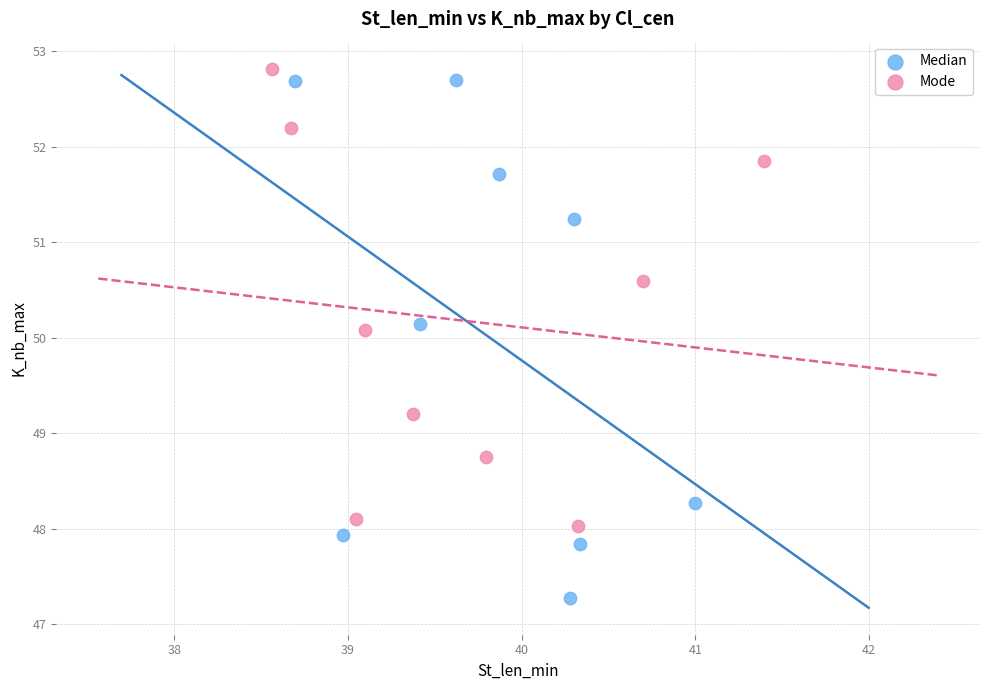

Which series has the largest Y range (max minus min)?

Median